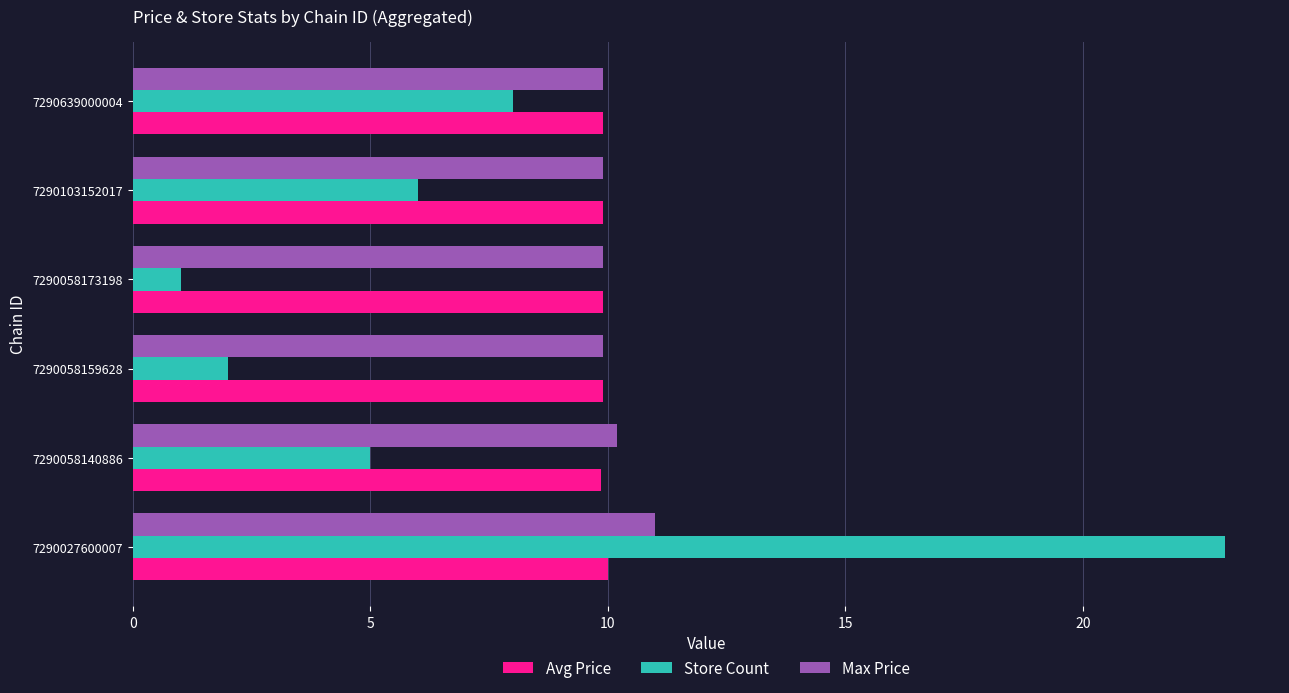

What is the total value across all series at 7290058173198?

20.8